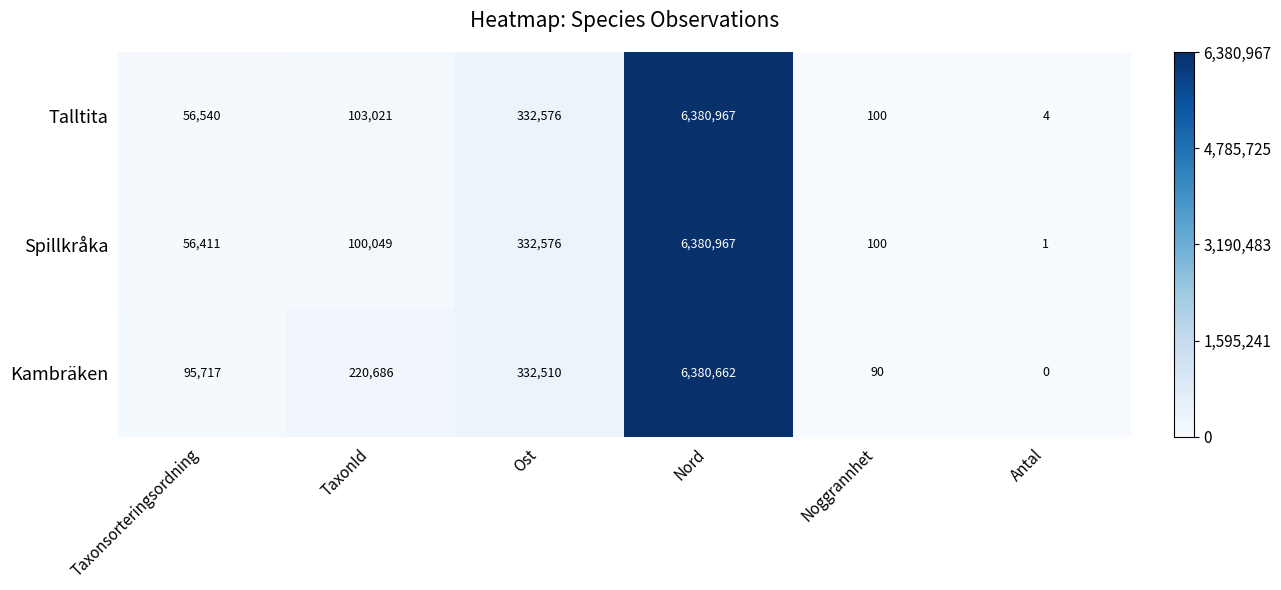

At Antal, list the series in order from smallest to largest.

Kambräken, Spillkråka, Talltita